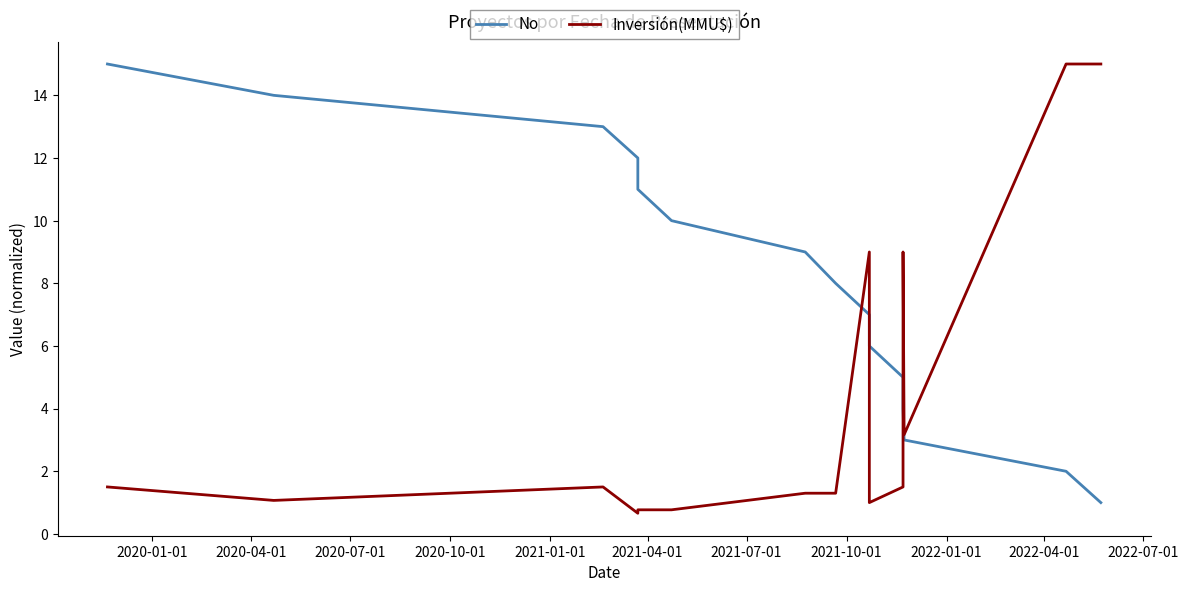

What are all the series names shown in the legend?

No, Inversión(MMU$)